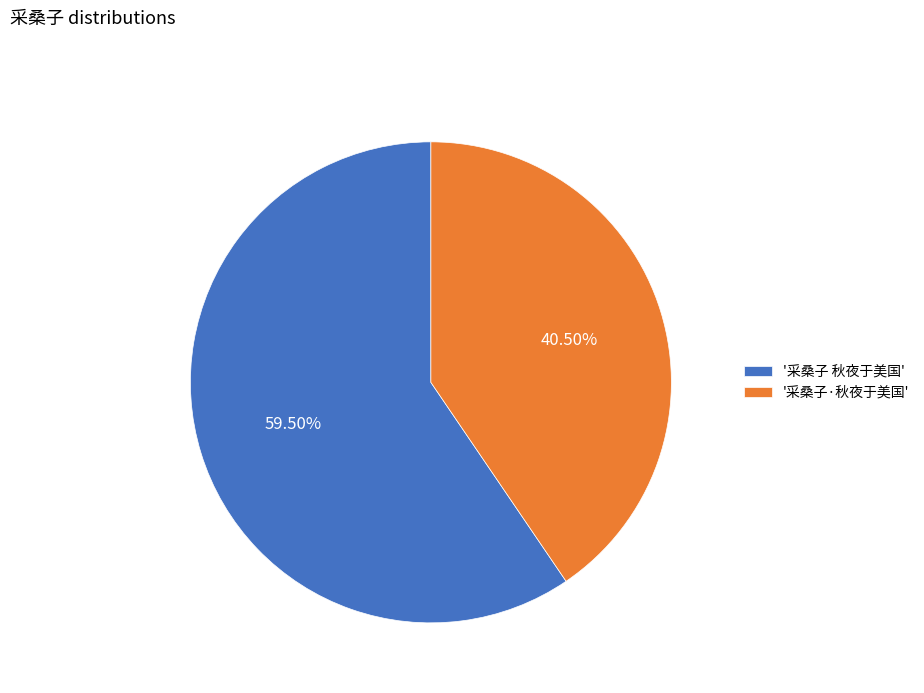

What is the smallest slice in the pie chart?

'采桑子·秋夜于美国'